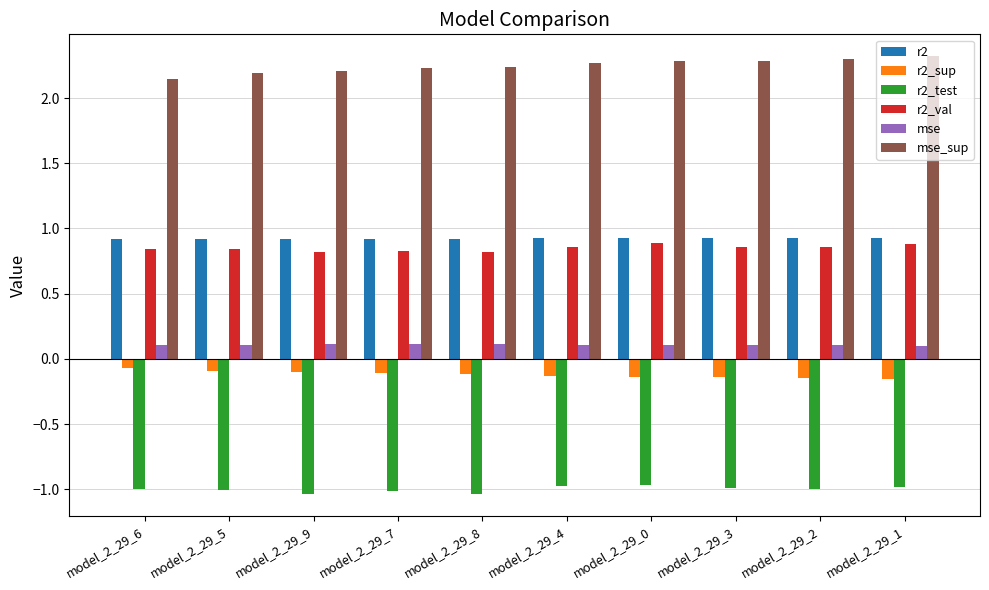

What is the difference between the highest and lowest values at model_2_29_1?

3.3